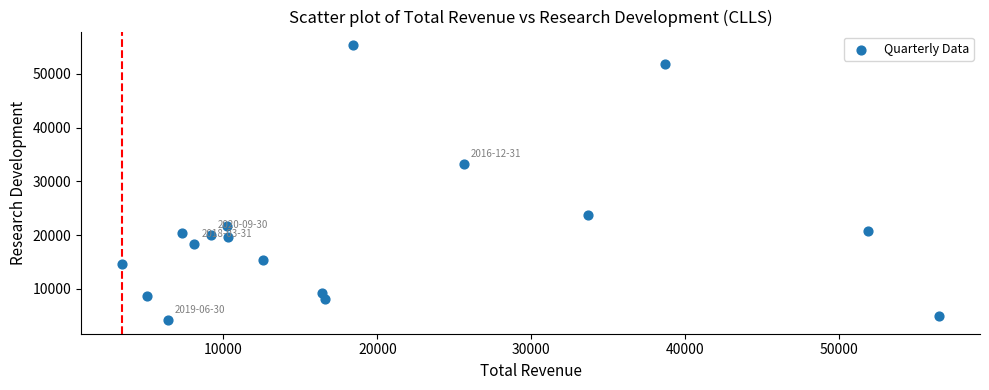

What is the range of Y values (max minus min)?

51100